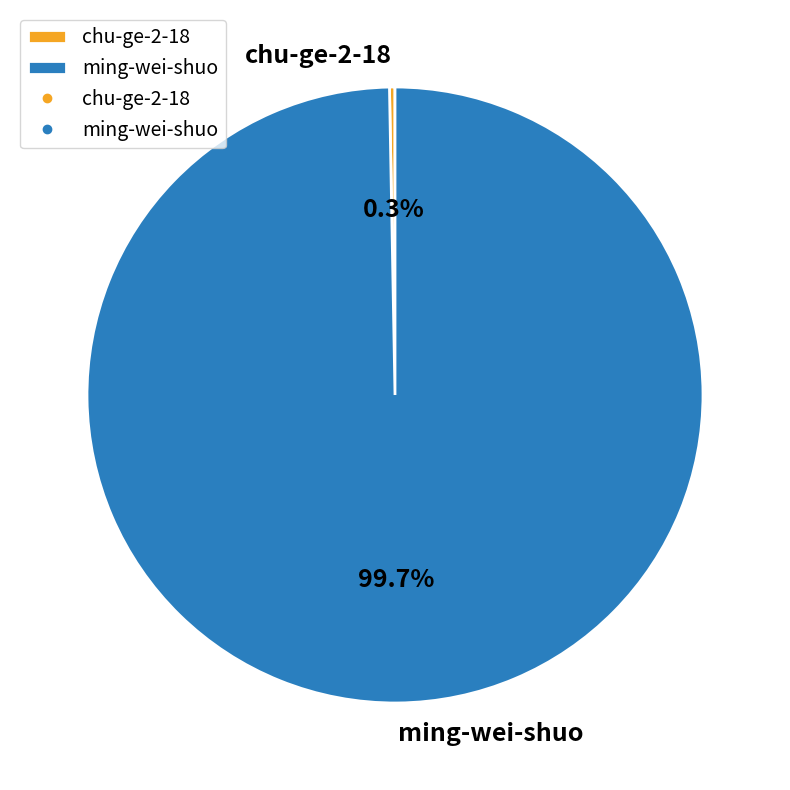

Does chu-ge-2-18 account for over 50% of the chart?

No